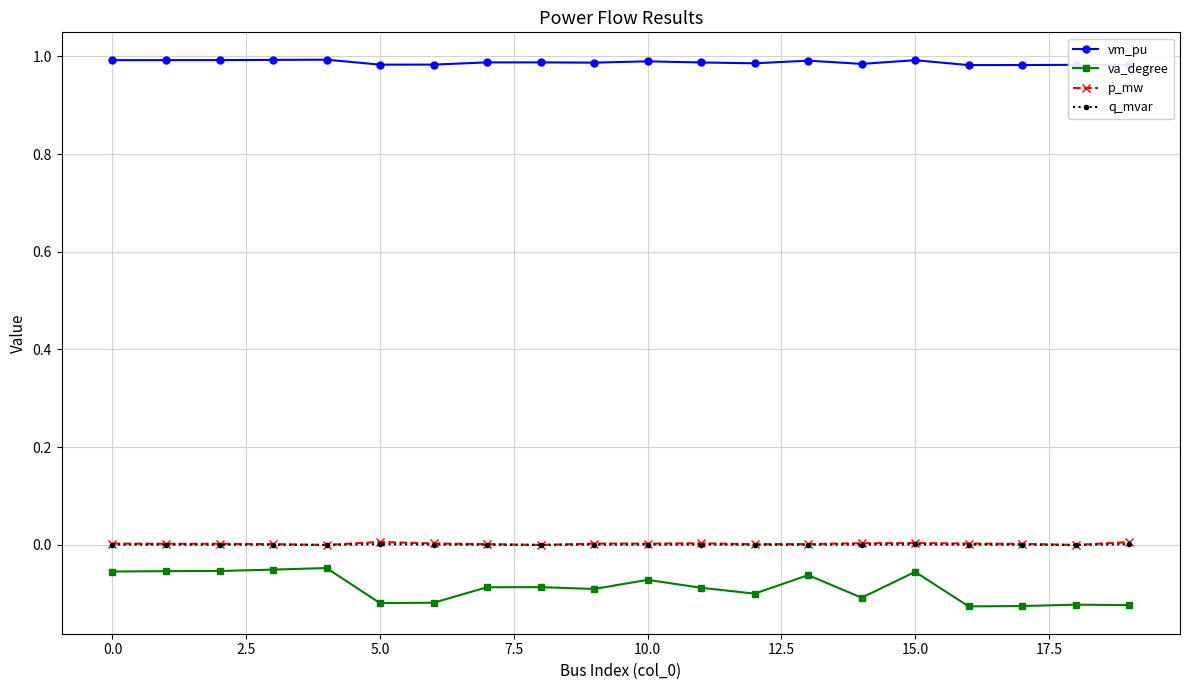

At how many categories does at least one series exceed 0?

20